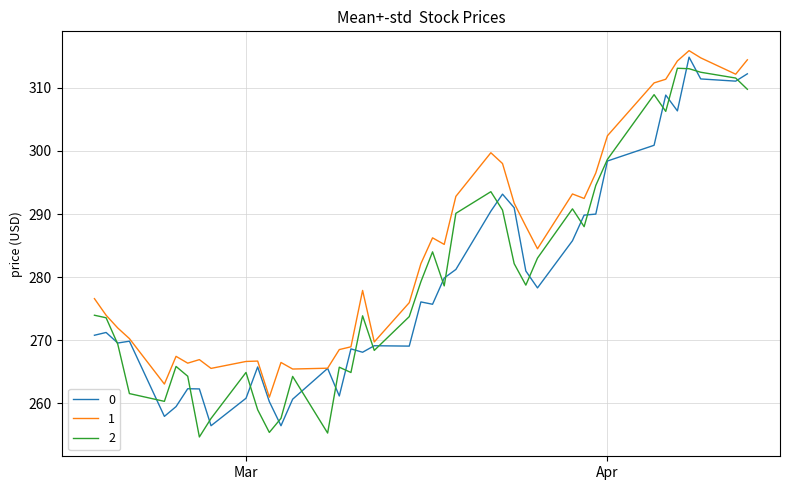

What are all the series names shown in the legend?

0, 1, 2